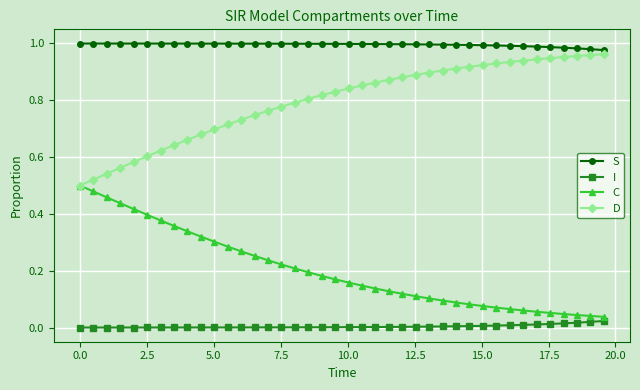

Rank the series by their average value, from highest to lowest.

S, D, C, I